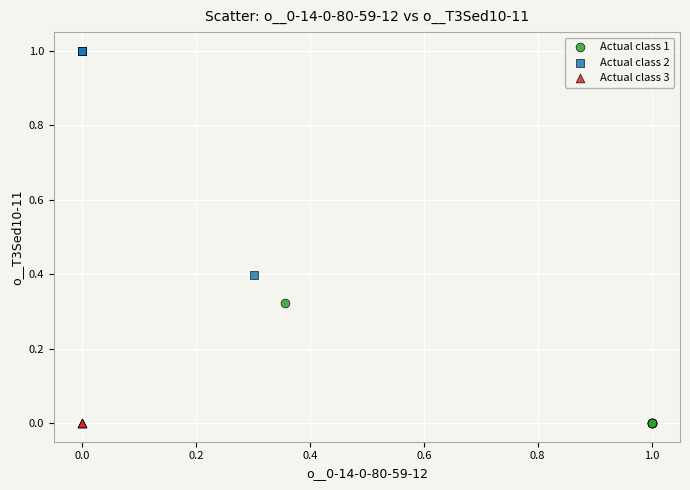

What are all the series names shown in the legend?

Actual class 1, Actual class 2, Actual class 3